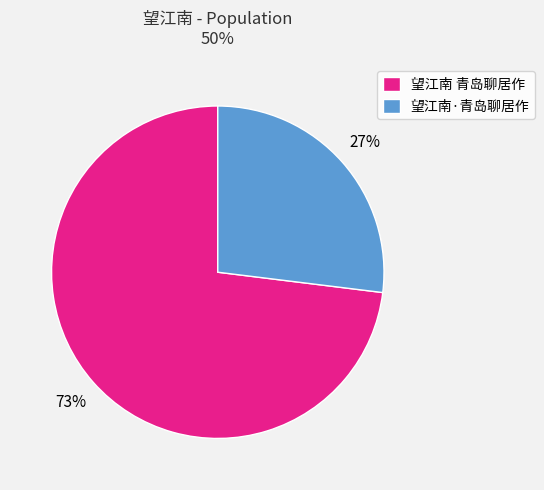

To the nearest percent, what is the difference between the largest and smallest slice percentages?

46%